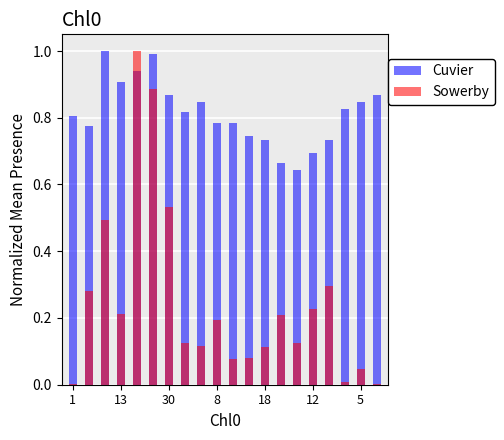

What is the sum of all Sowerby values?

5.0